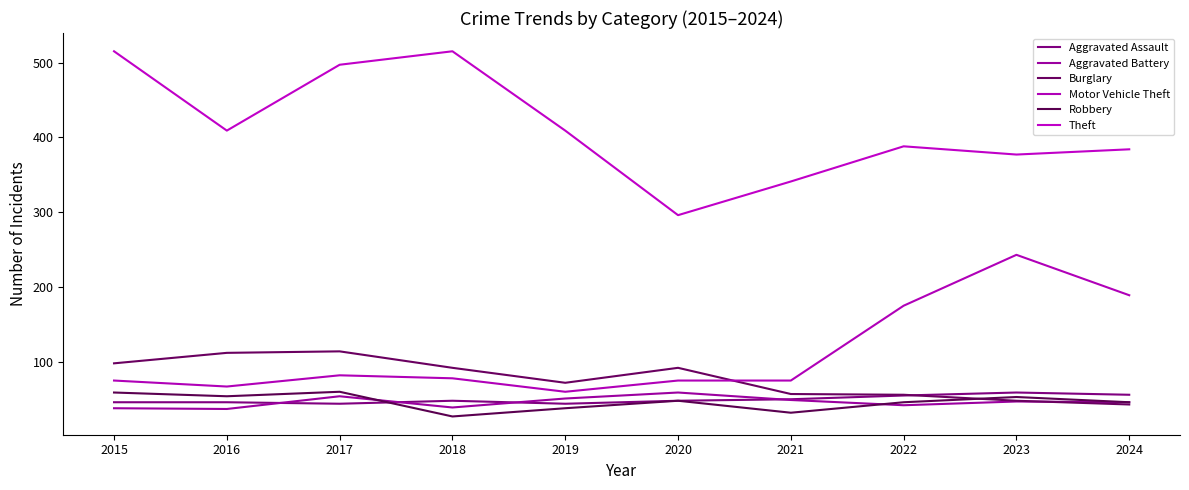

How many lines are shown in the chart?

6